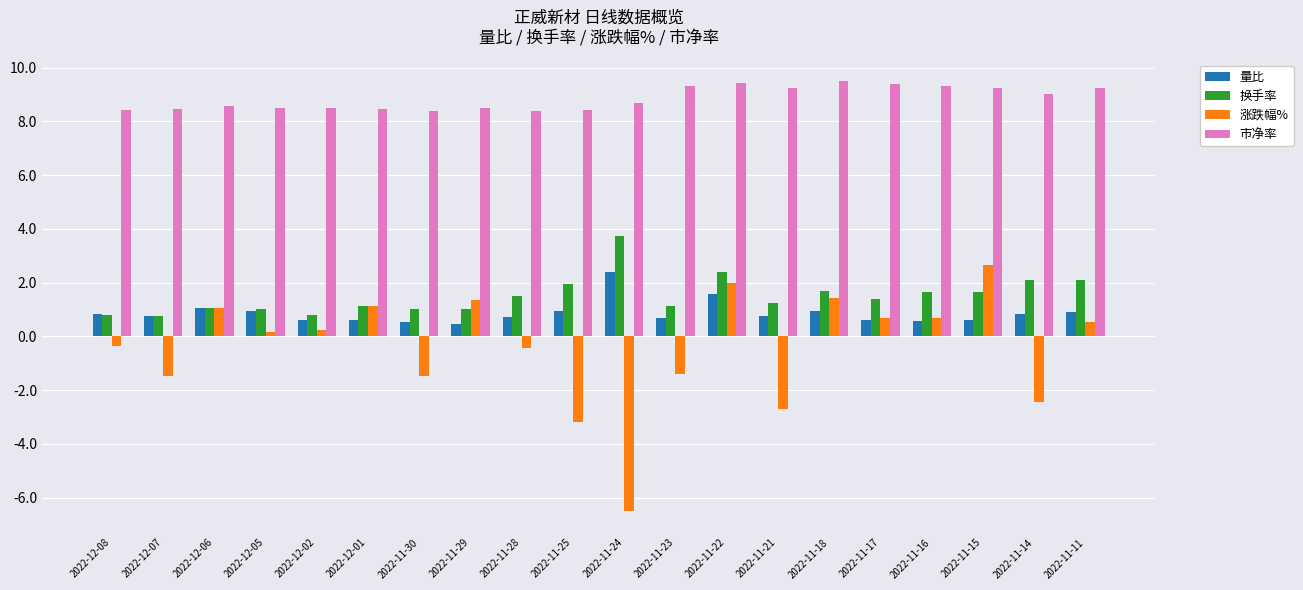

The 市净率 series shows 8.5 at 2022-11-29. True or false?

True